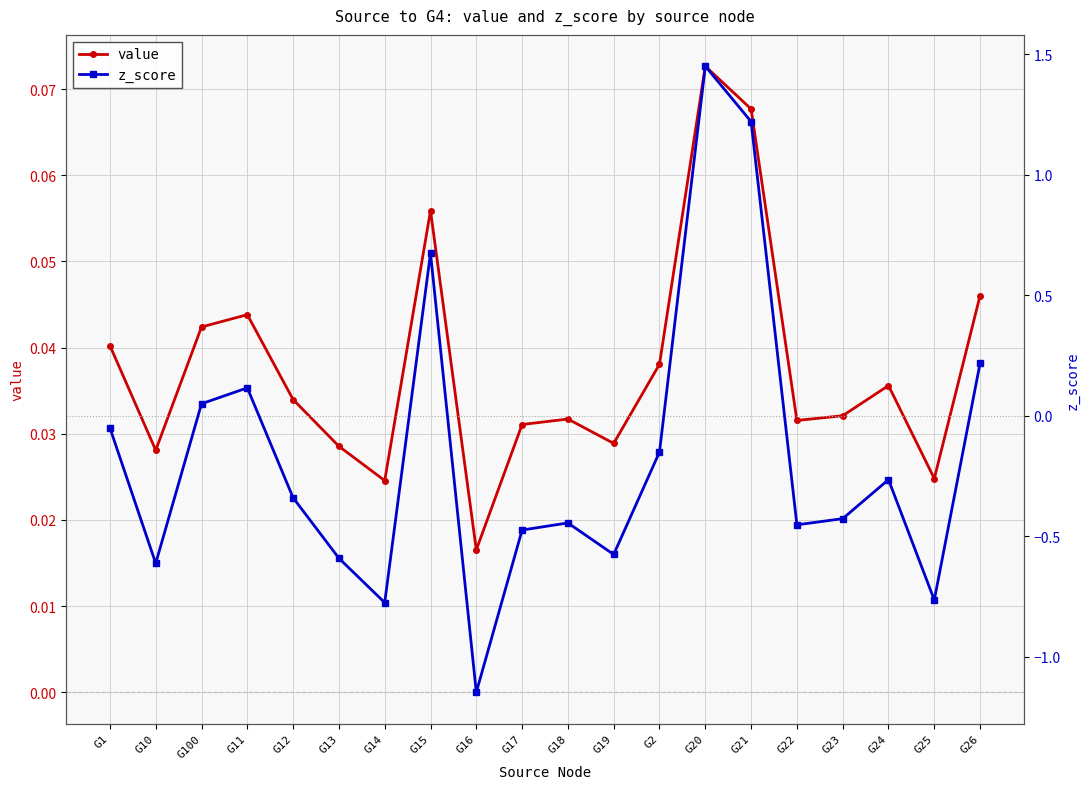

At which category is the sum across all series the highest?

G20